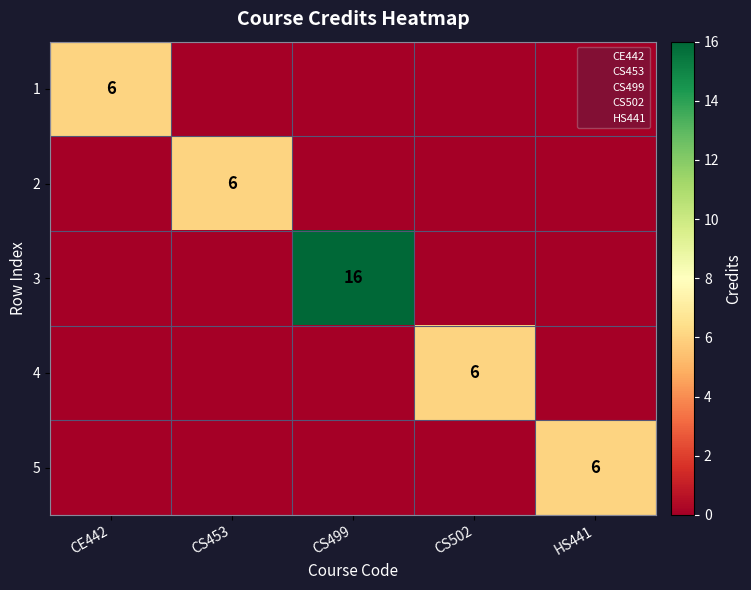

At which category is the sum across all series the highest?

CS499